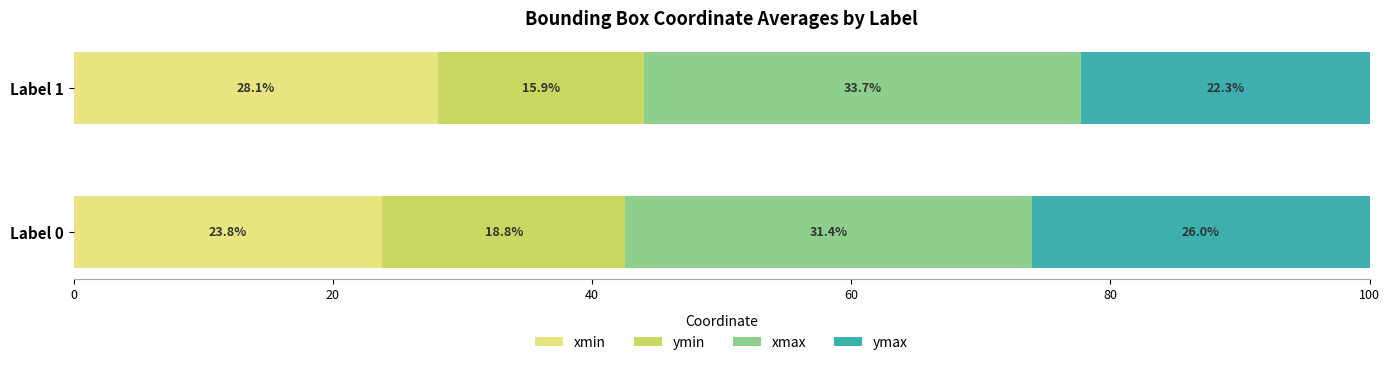

Is it true that xmin equals 42.3 at Label 0?

False